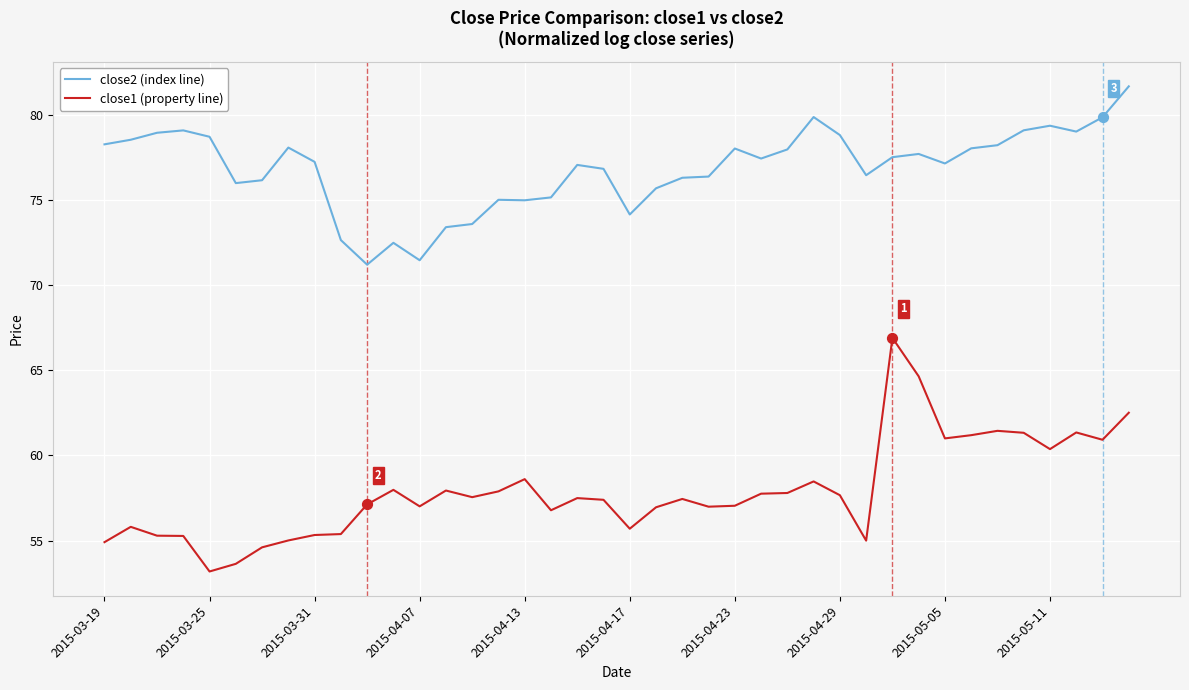

Which series has the largest range (max minus min)?

close1 (property line)